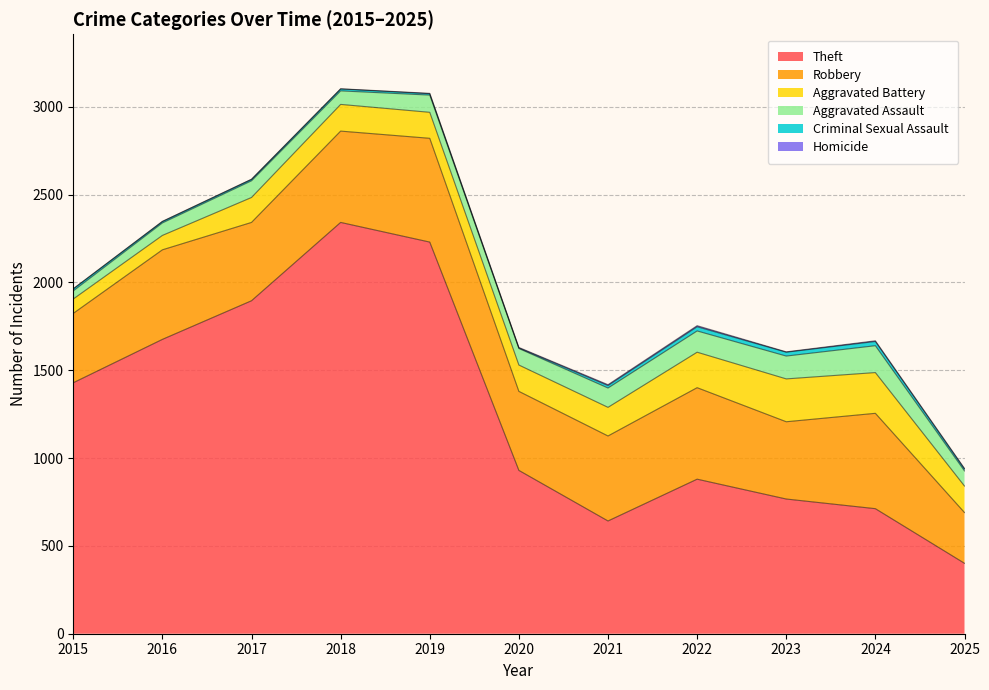

How many interior local peaks does the Homicide series have?

2